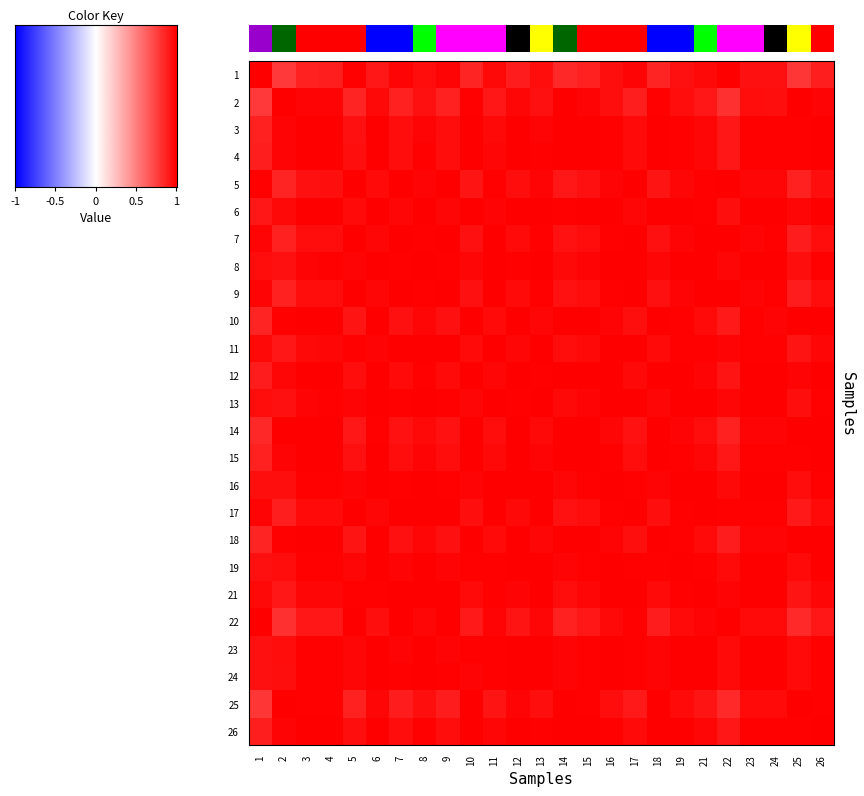

Which series has the largest total across all categories?

23